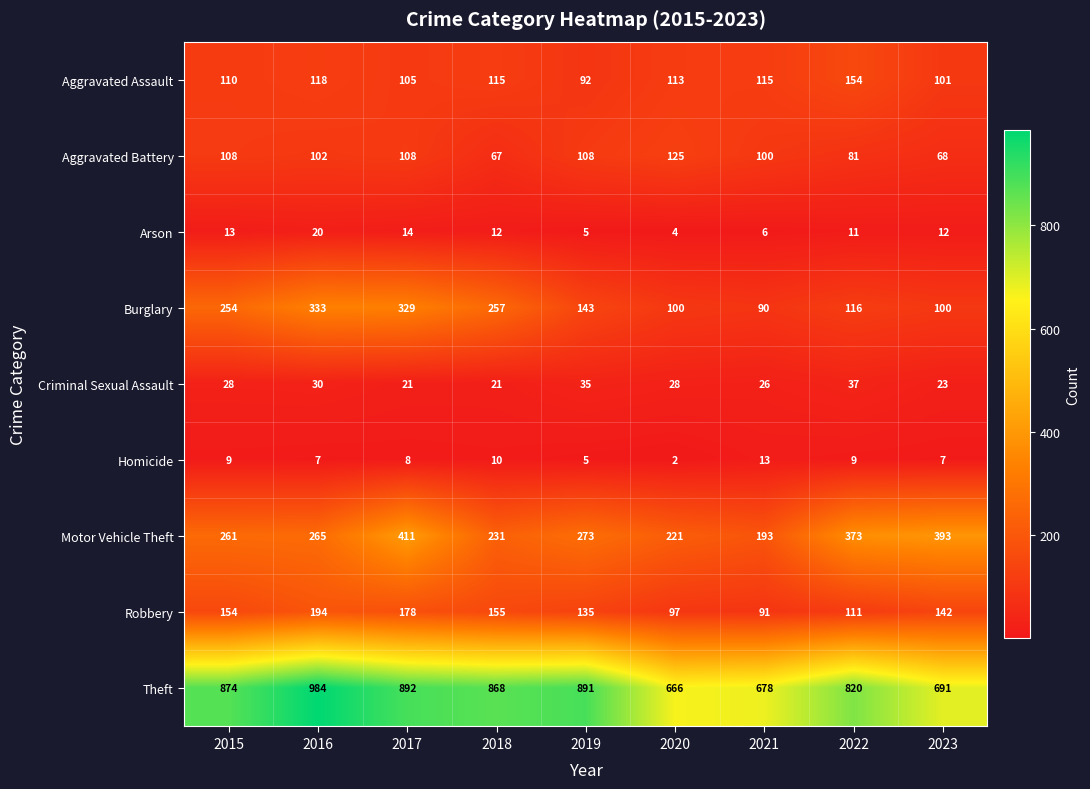

What is the minimum value shown in the chart?

2